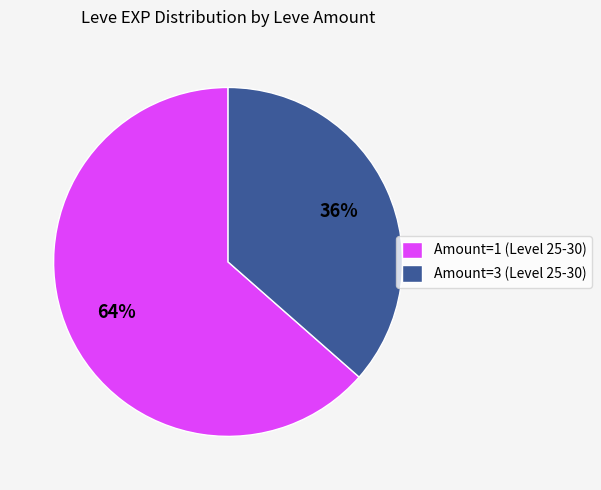

To the nearest percent, what percentage of the pie is Amount=1 (Level 25-30)?

64%